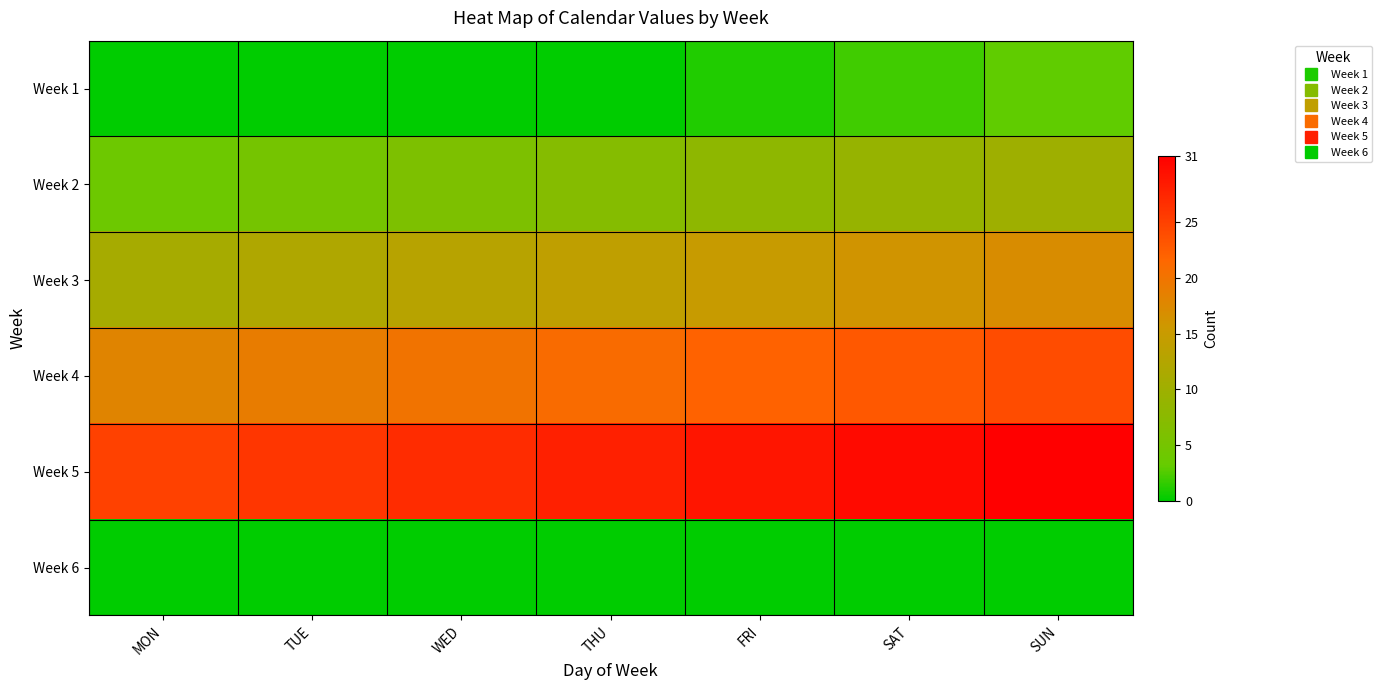

At how many categories does at least one series exceed 22?

7